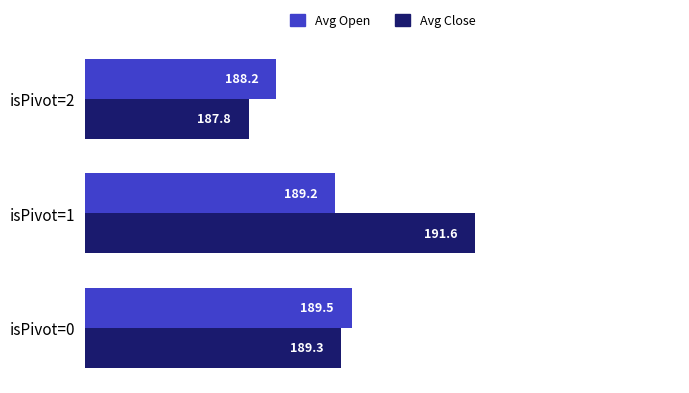

What is the difference between the Avg Open values at isPivot=1 and isPivot=2?

1.0